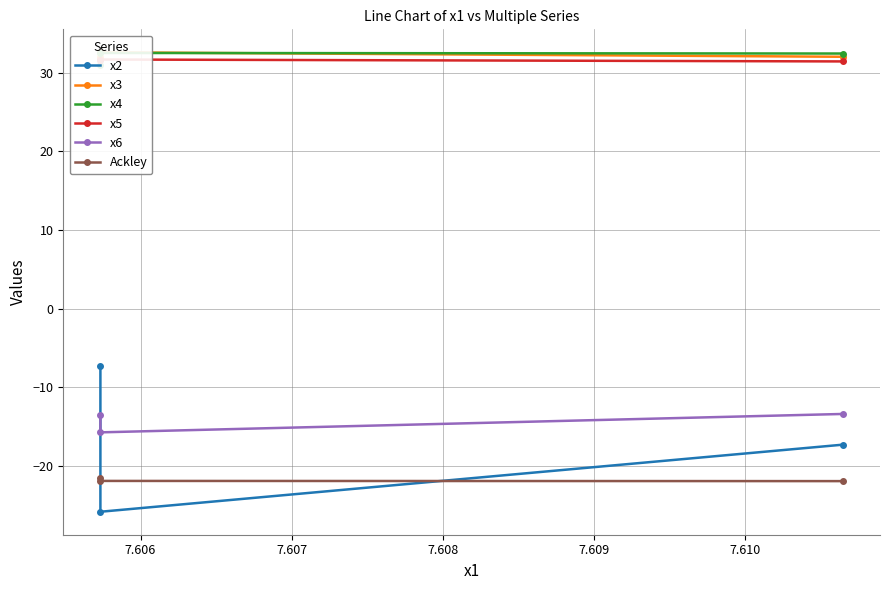

What are all the series names shown in the legend?

x2, x3, x4, x5, x6, Ackley